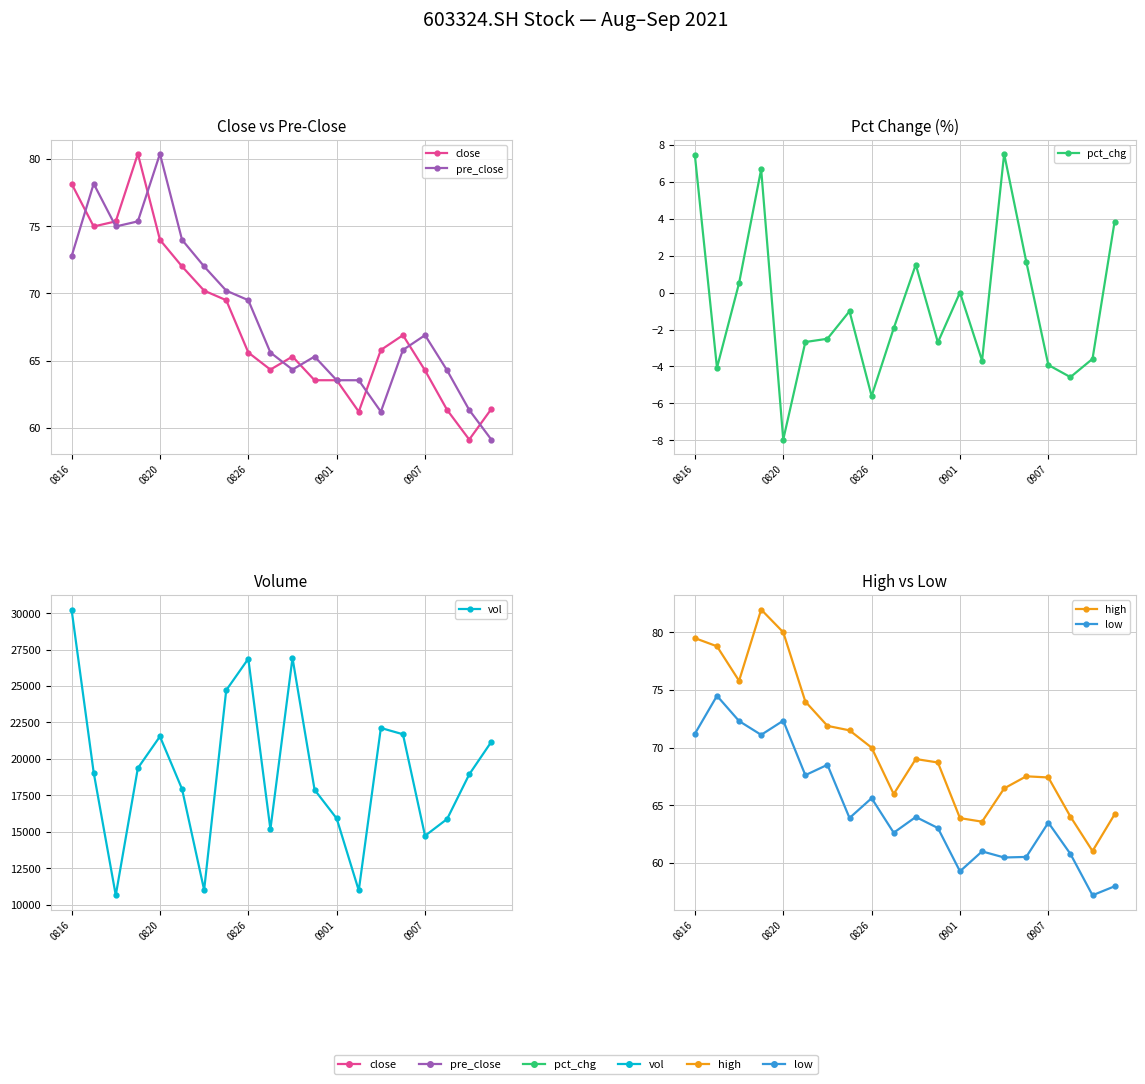

Reading left to right, list all the values displayed in this chart.

close: 78.2	75.0	75.3	80.4	74.0	72.0	70.2	69.5	65.6	64.3	65.3	63.5	63.5	61.2	65.8	66.9	64.3	61.3	59.1	61.4
pre_close: 72.8	78.2	75.0	75.3	80.4	74.0	72.0	70.2	69.5	65.6	64.3	65.3	63.5	63.5	61.2	65.8	66.9	64.3	61.3	59.1
pct_chg: 7.4	-4.1	0.5	6.7	-8.0	-2.7	-2.5	-1.0	-5.6	-1.9	1.5	-2.7	0.0	-3.7	7.5	1.7	-3.9	-4.6	-3.6	3.8
vol: 30248.8	19063.0	10635.2	19362.9	21538.3	17928.3	10999.3	24710.3	26872.5	15162.9	26928.3	17878.3	15907.3	10965.3	22119.8	21688.1	14718.0	15872.0	18932.9	21167.5
high: 79.5	78.8	75.8	82.0	80.0	74.0	71.9	71.5	70.0	66.0	69.0	68.7	63.9	63.6	66.5	67.5	67.4	64.0	61.0	64.2
low: 71.2	74.5	72.3	71.1	72.3	67.6	68.5	63.9	65.6	62.6	64.0	63.0	59.2	61.0	60.5	60.5	63.5	60.8	57.2	58.0